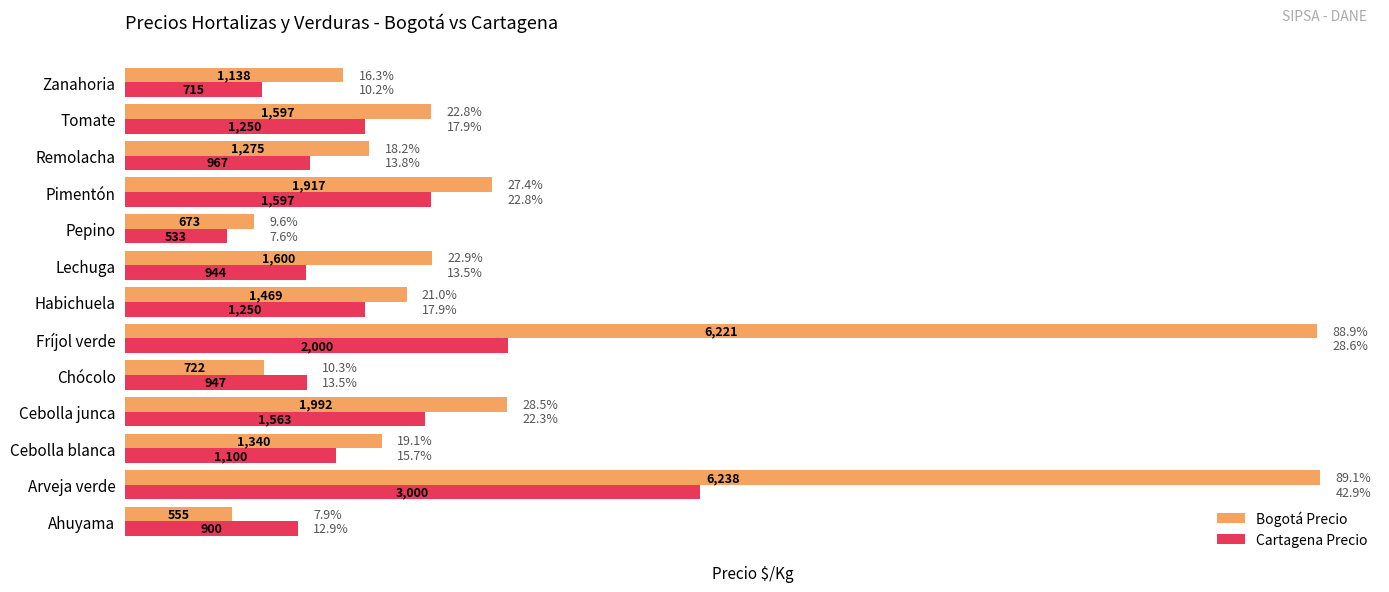

Which series changed the most between Arveja verde and Tomate?

Bogotá Precio